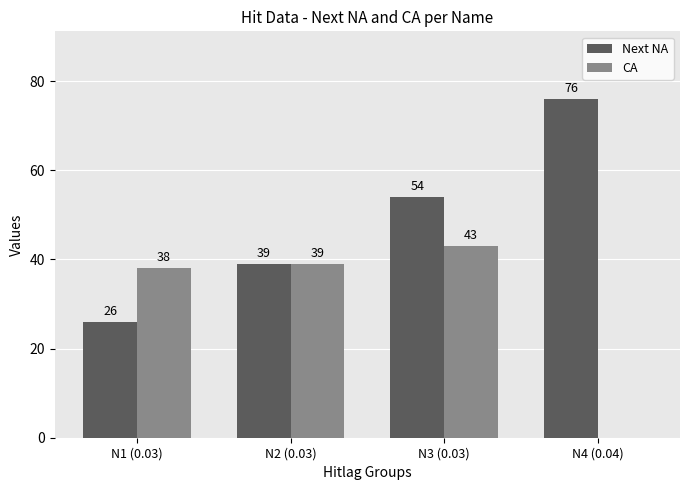

What is the greatest value displayed?

76